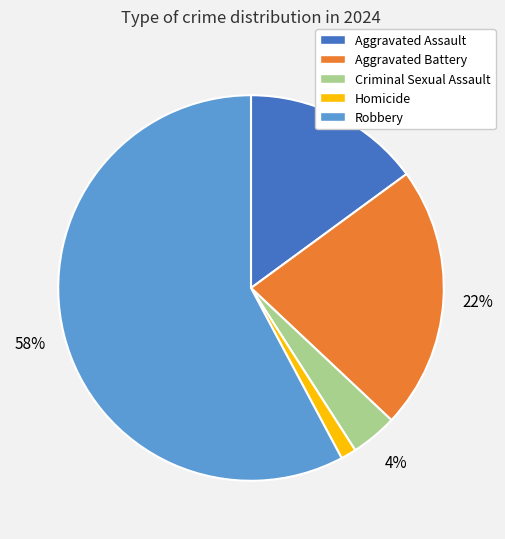

How many segments does this pie chart have?

5